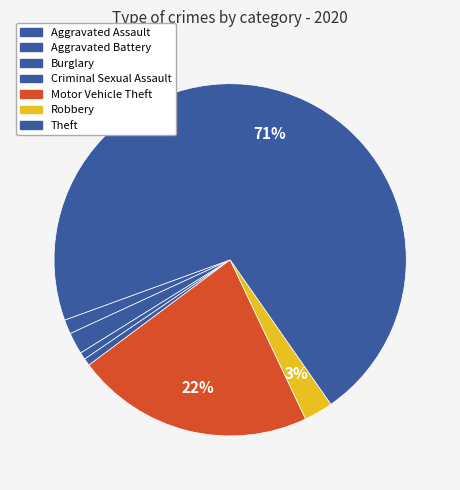

What is the smallest slice in the pie chart?

Burglary